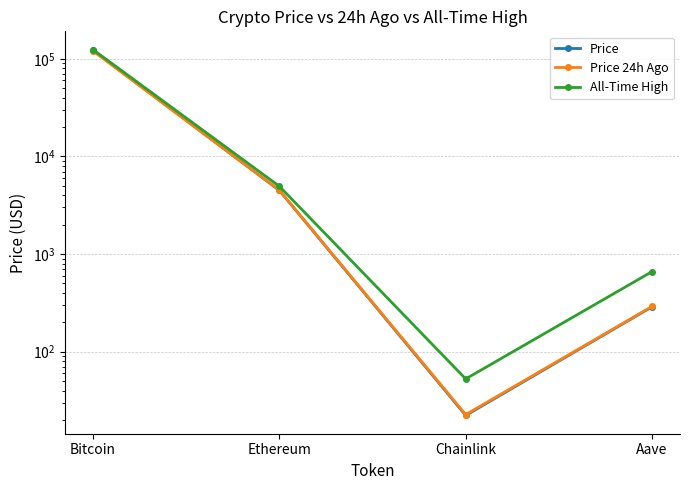

What is the difference between the highest and lowest values at Ethereum?

459.2